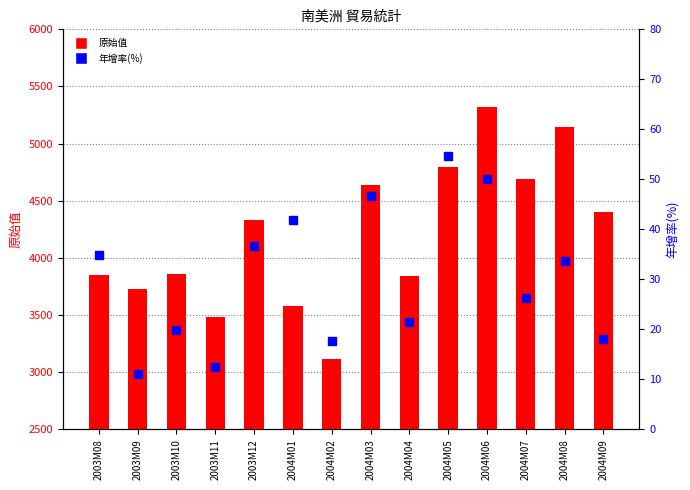

What is the label of the 5th bar from the right?

2004M05